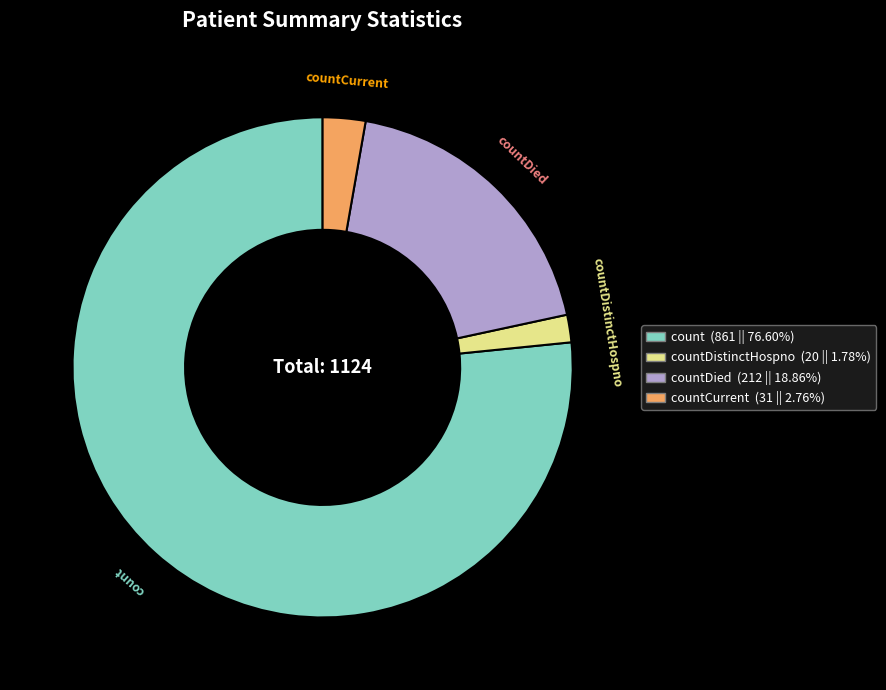

Does count represent more than half of the total?

Yes